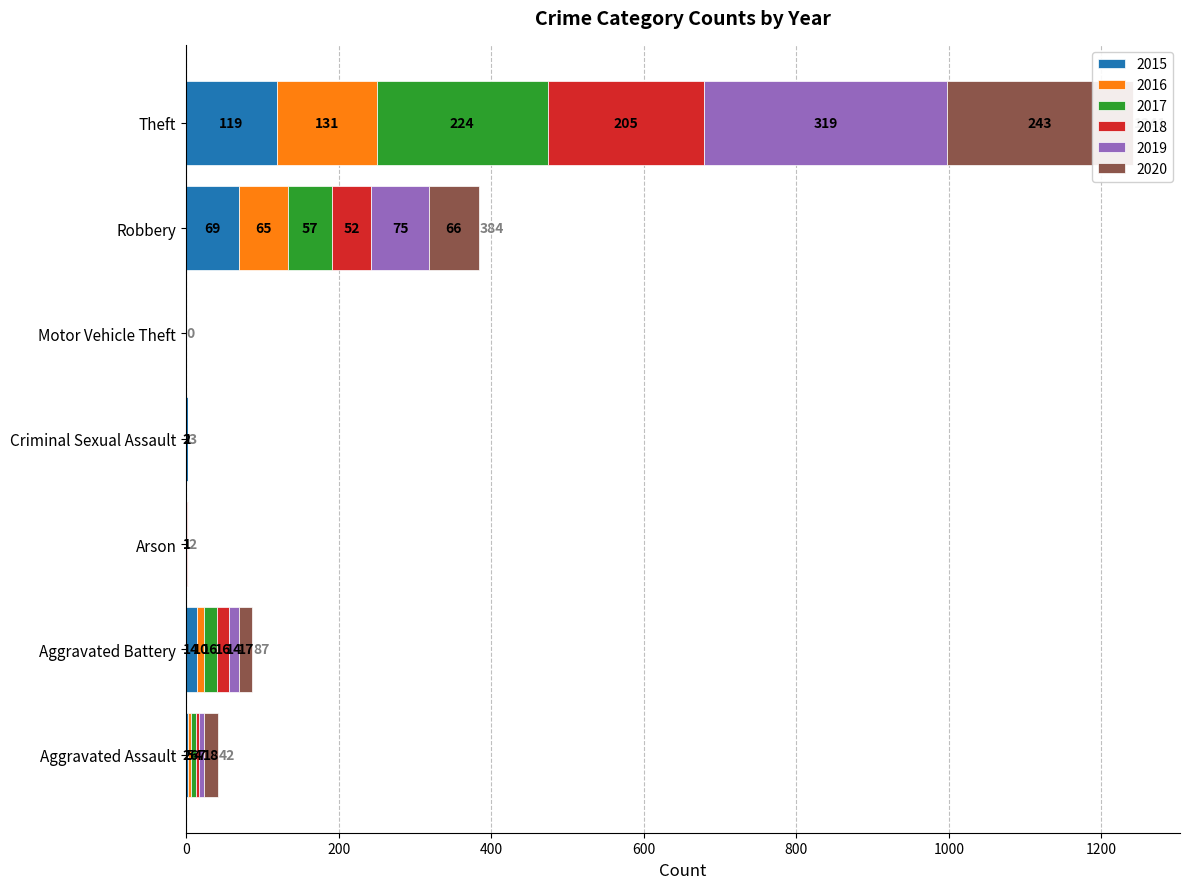

How many values in 2020 are above zero?

4